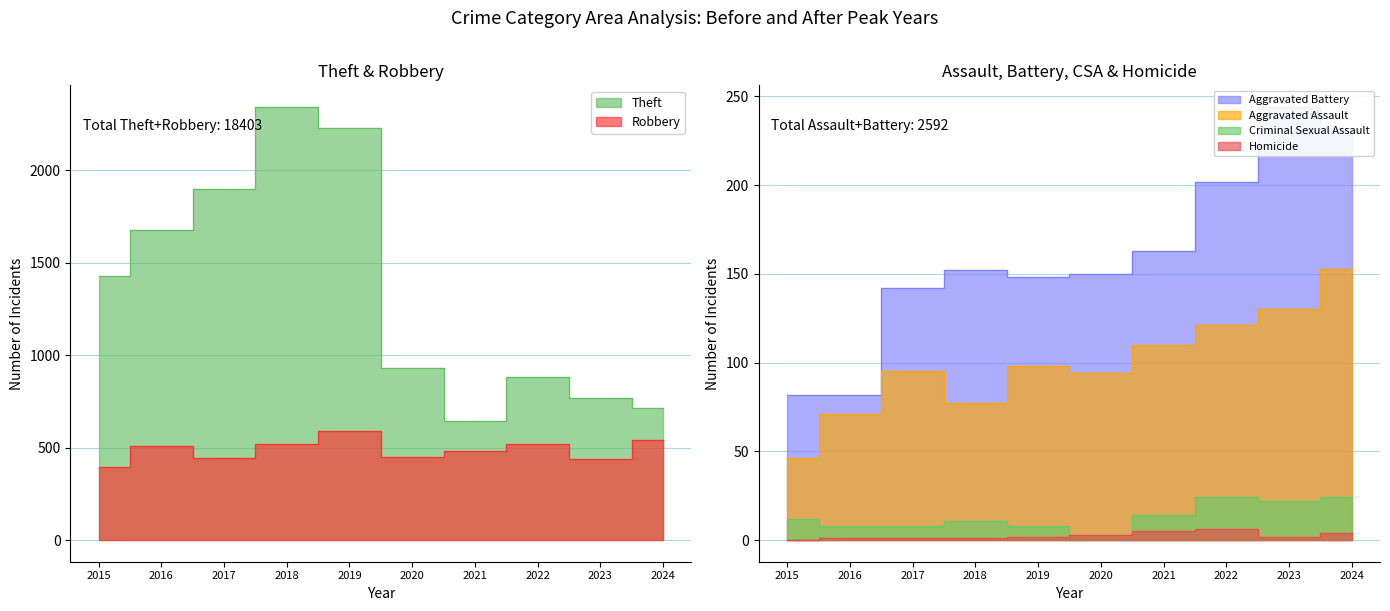

What is the difference between the Theft values at 2024 and 2023?

54